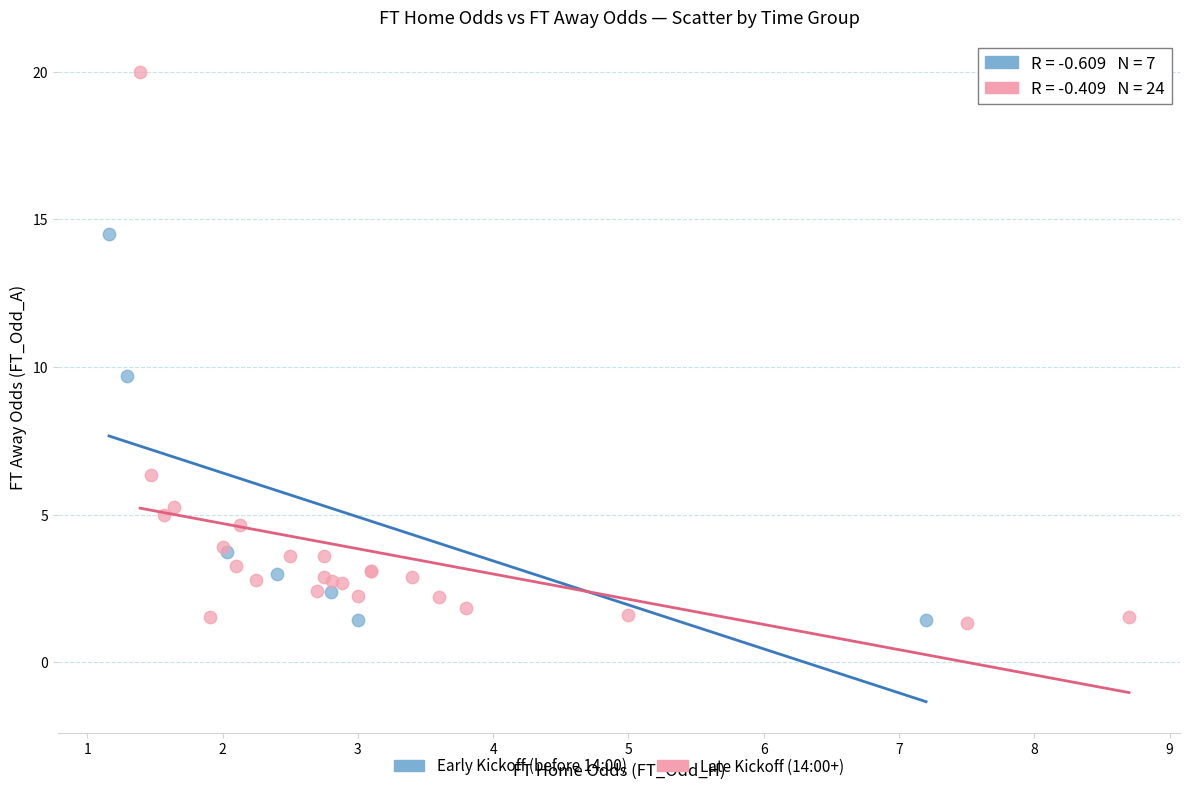

Which series reaches the maximum Y coordinate?

Late Kickoff (14:00+)